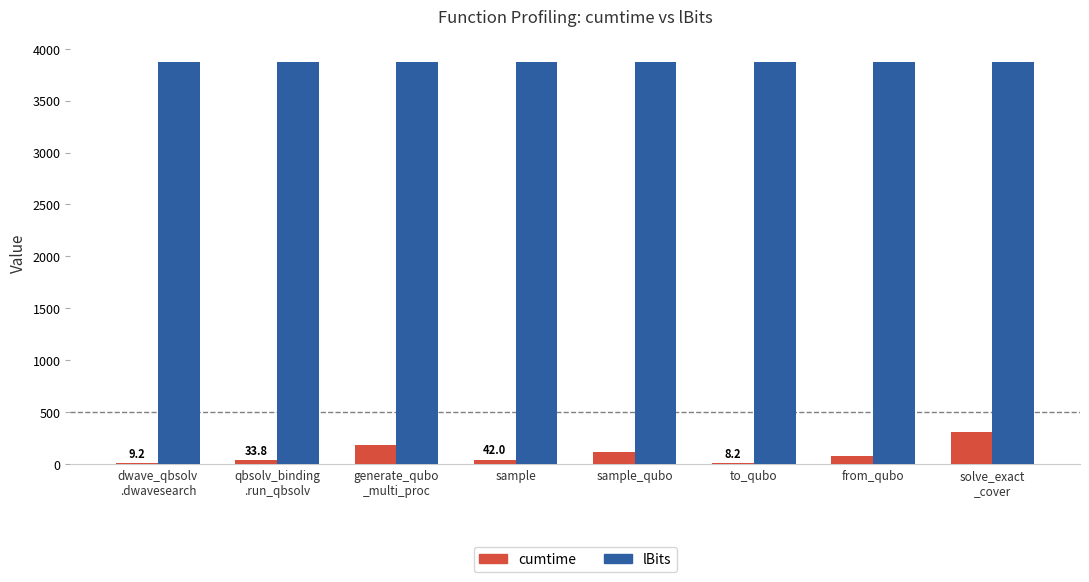

True or false: cumtime has a value of 117.1 at sample_qubo.

True